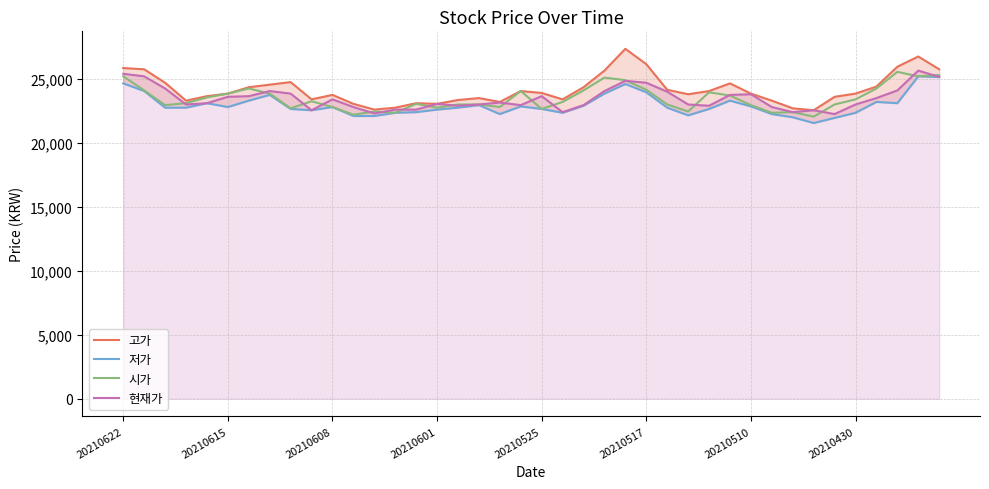

What is the lowest value of the 현재가 series?

22250